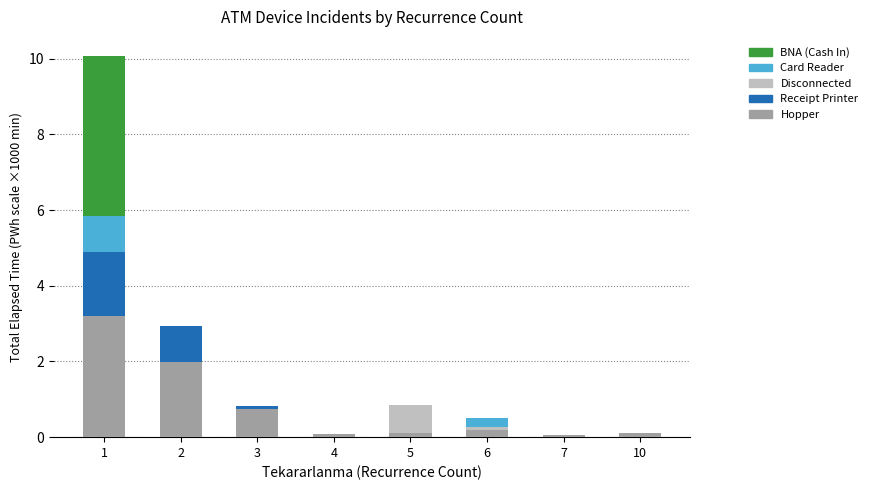

Are the bars horizontal?

No